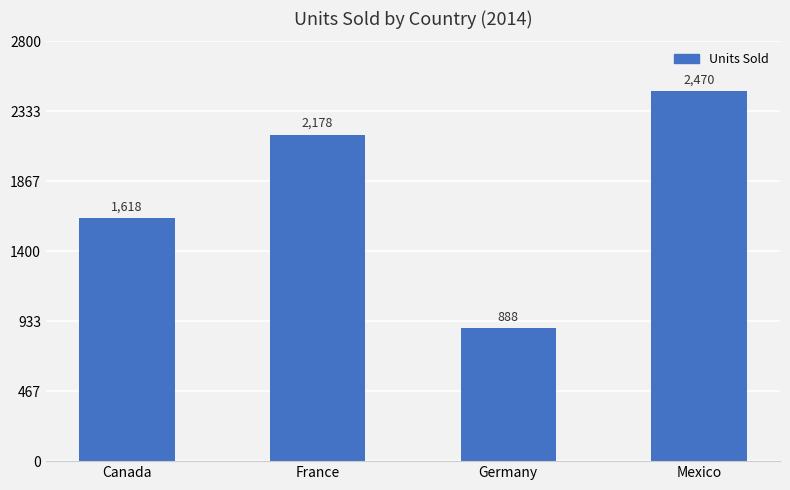

What is the value of the 2nd bar from the left?

2178.0